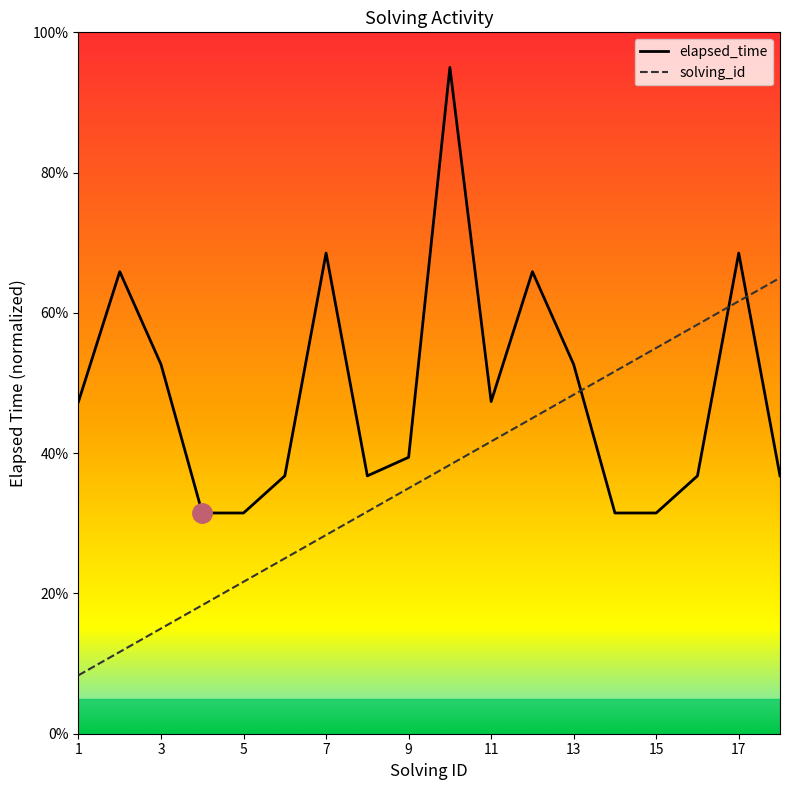

What is the maximum value for solving_id?

65.0